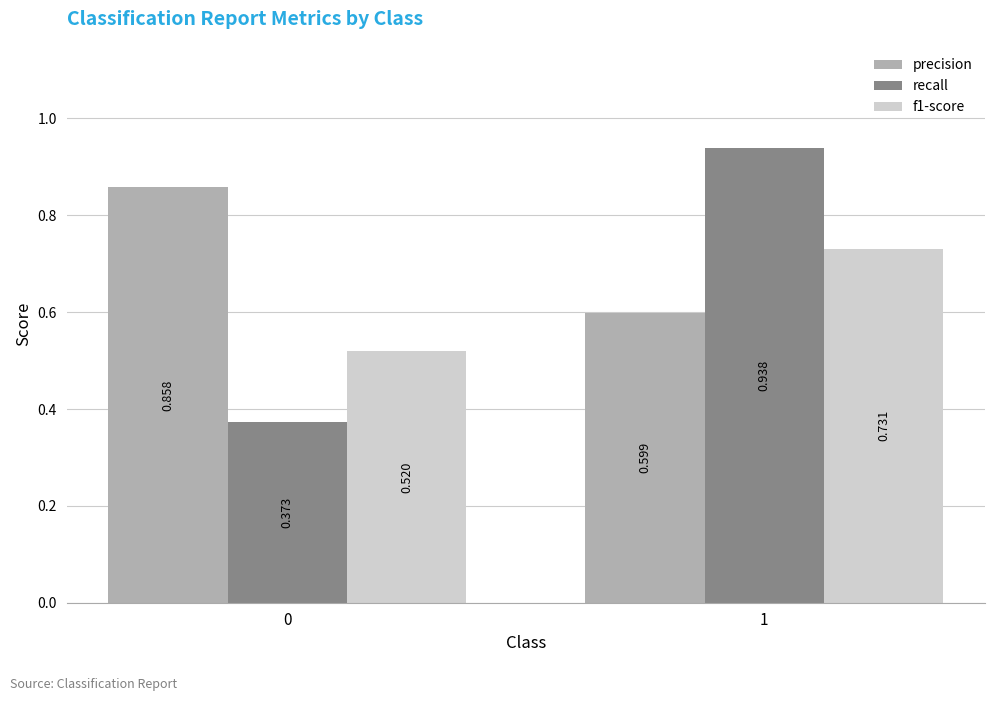

Which series has the largest total across all categories?

precision